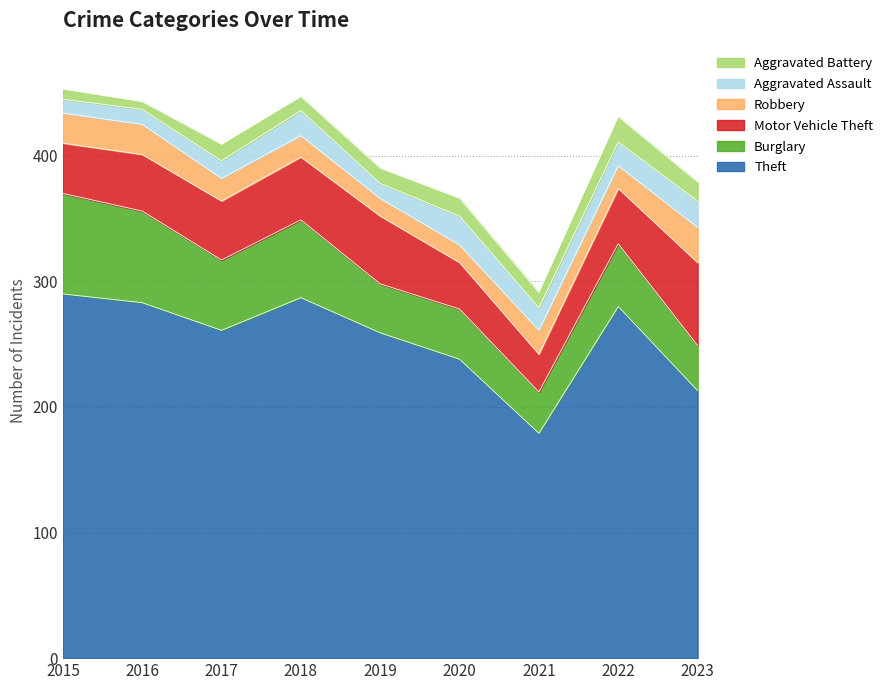

Does the chart have visible grid lines?

Yes